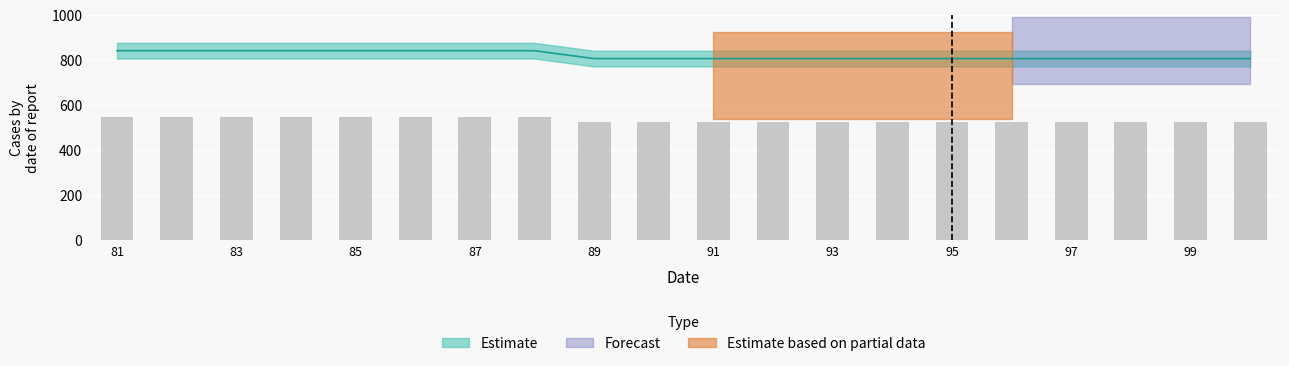

Count the number of categories in the chart.

20